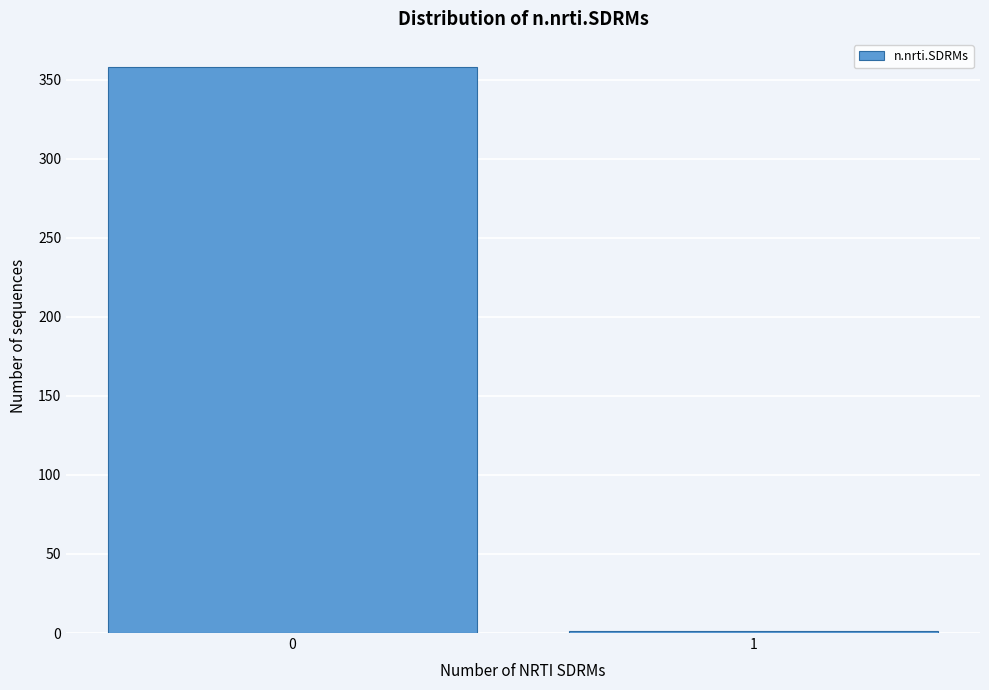

Reading left to right, extract all data points from this chart.

0=358	1=1